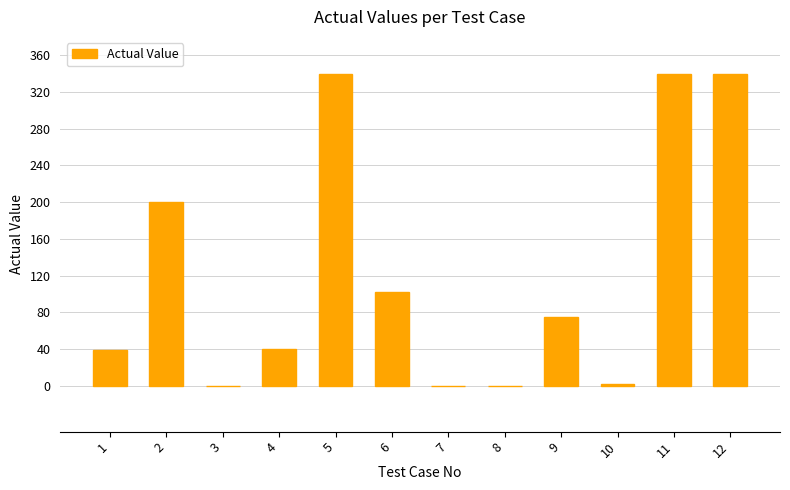

What is the greatest value displayed?

340